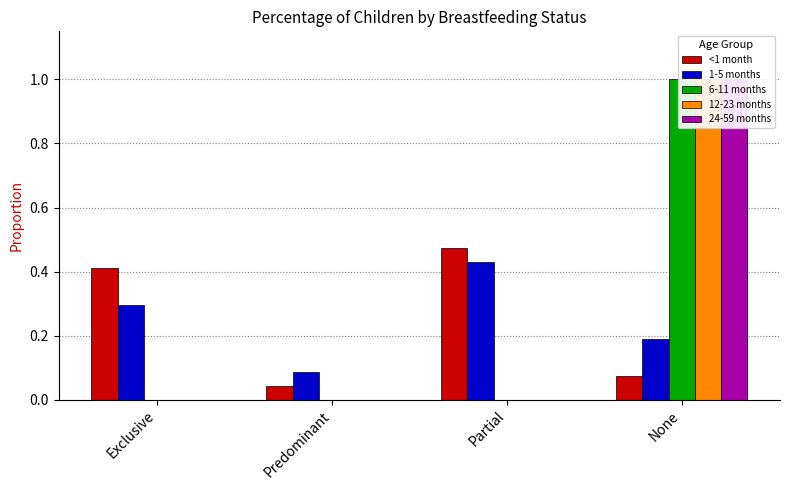

What is the average value of the 1-5 months series?

0.2